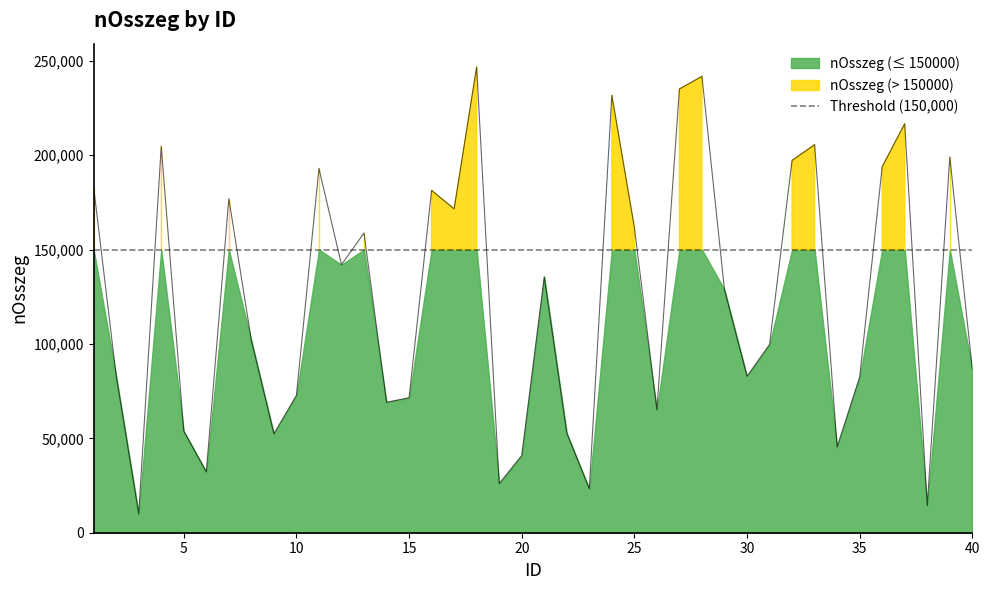

What is the maximum value shown in the chart?

246762